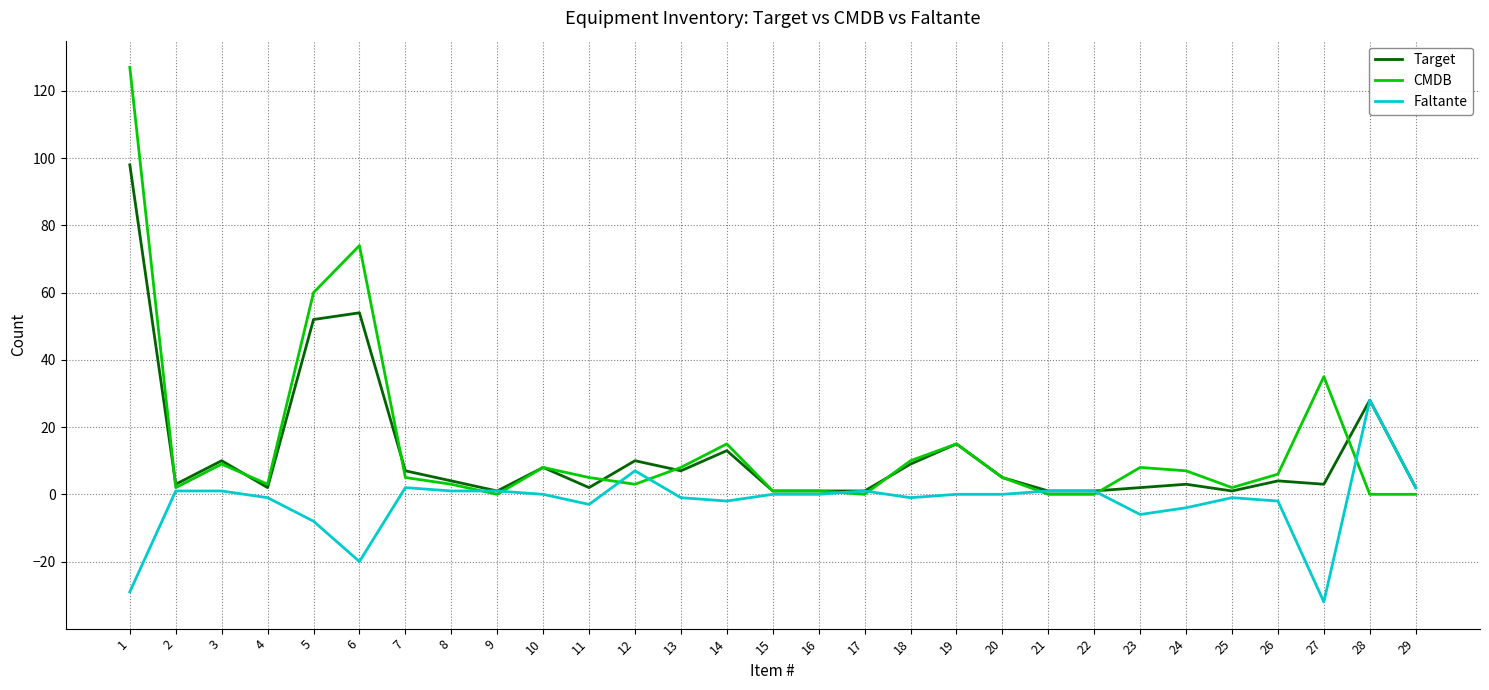

What is the highest value of the Target series?

98